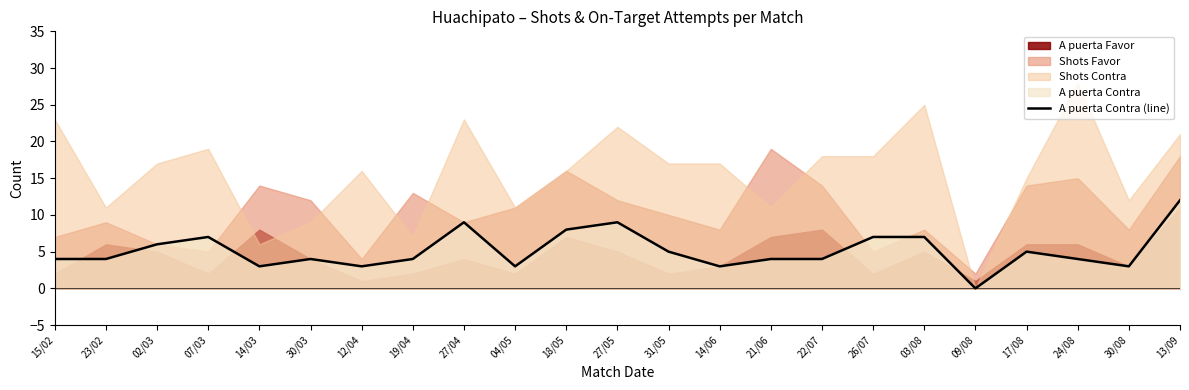

True or false: the data has more than 1 interior local peaks.

True